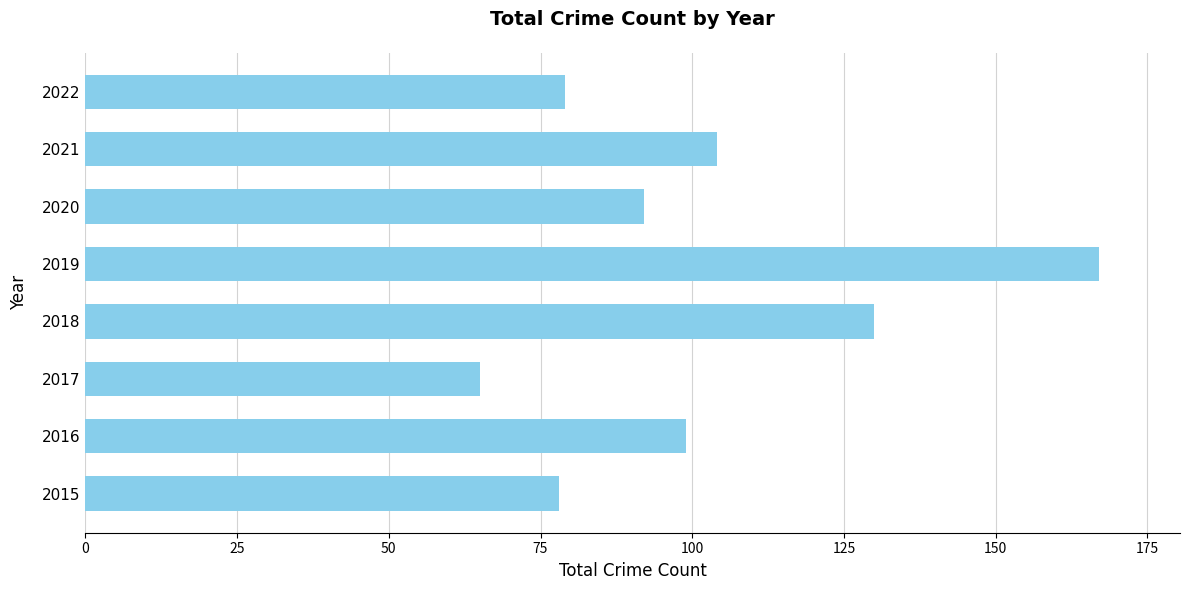

Reading bottom to top, transcribe all the data shown in this chart.

78	99	65	130	167	92	104	79